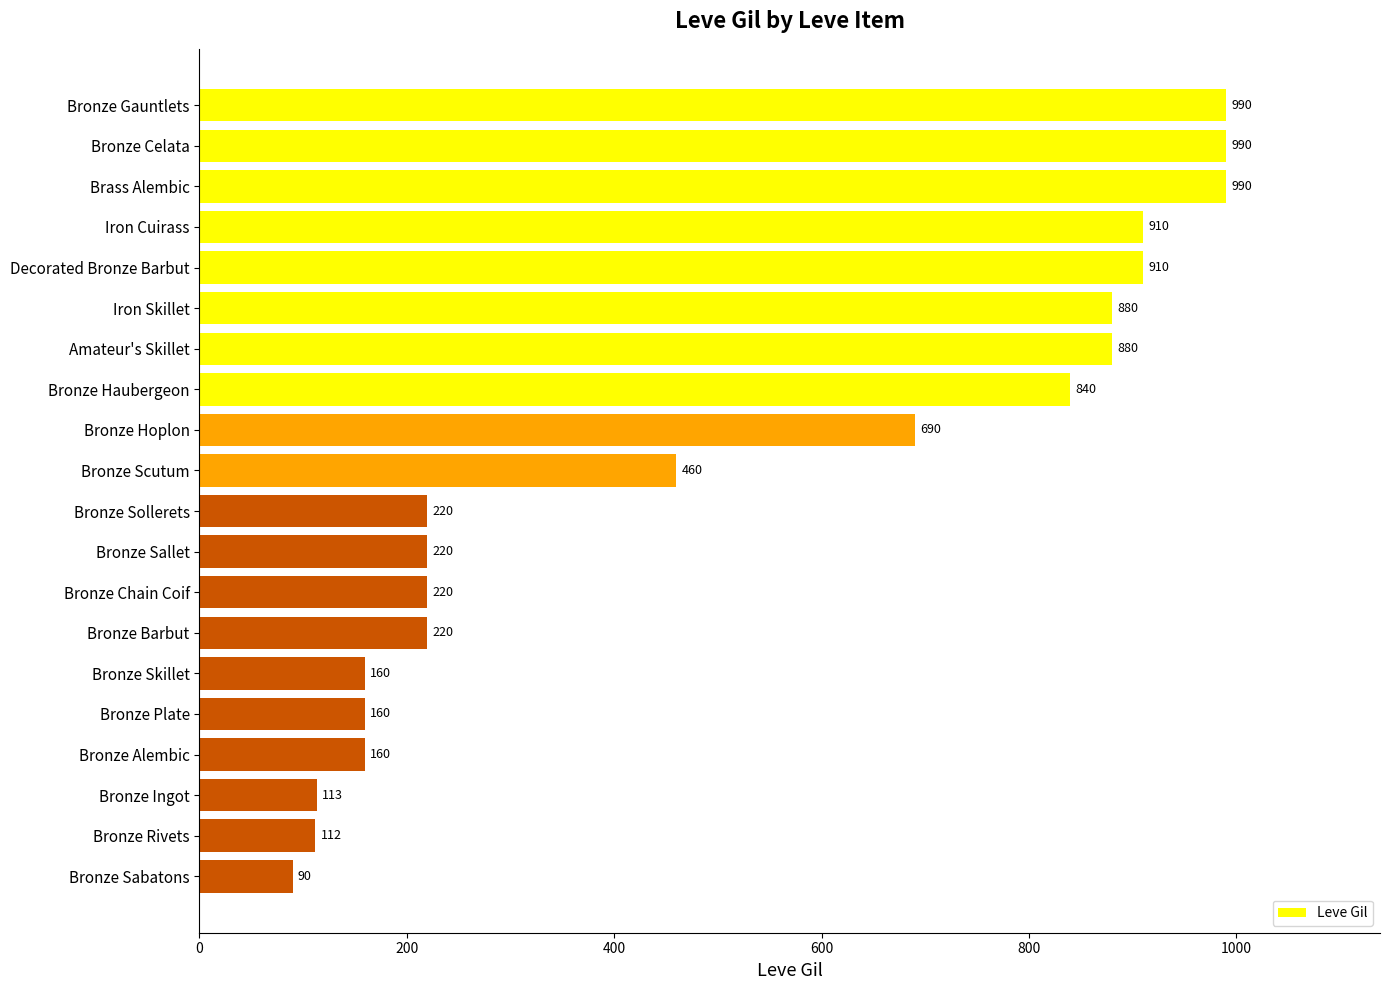

What is the minimum value shown in the chart?

90